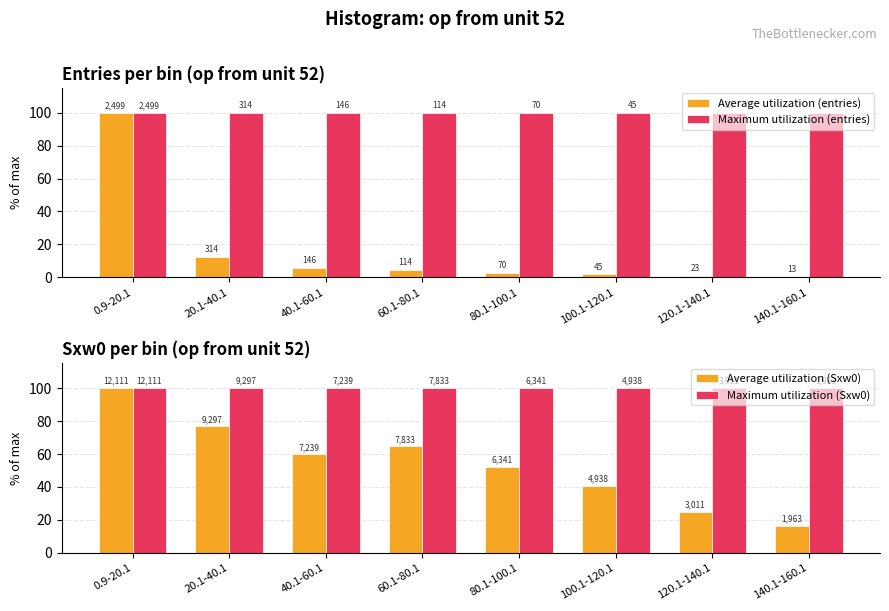

What is the difference between the maximum and minimum values in the Average utilization (entries) series?

99.5